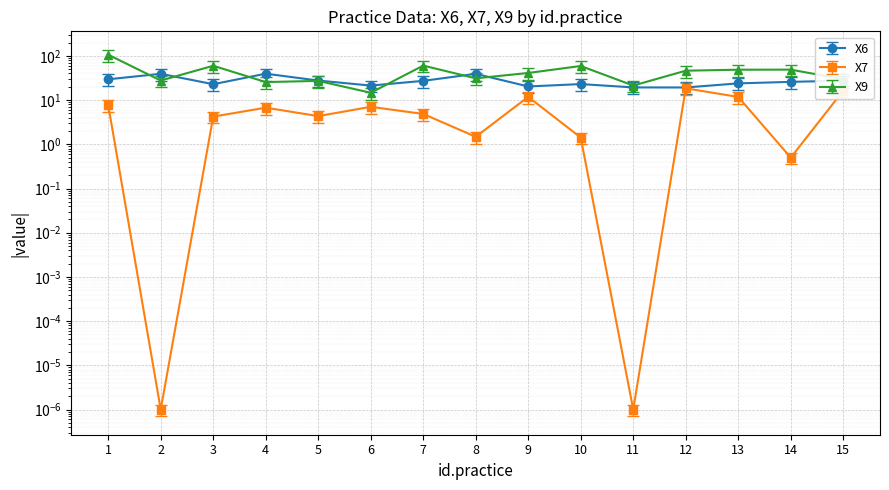

Where does the X6 series first go above 25?

1